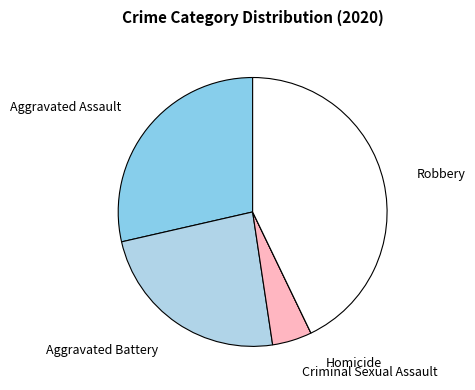

What is the ratio of the value at Aggravated Assault to the value at Robbery?

0.7